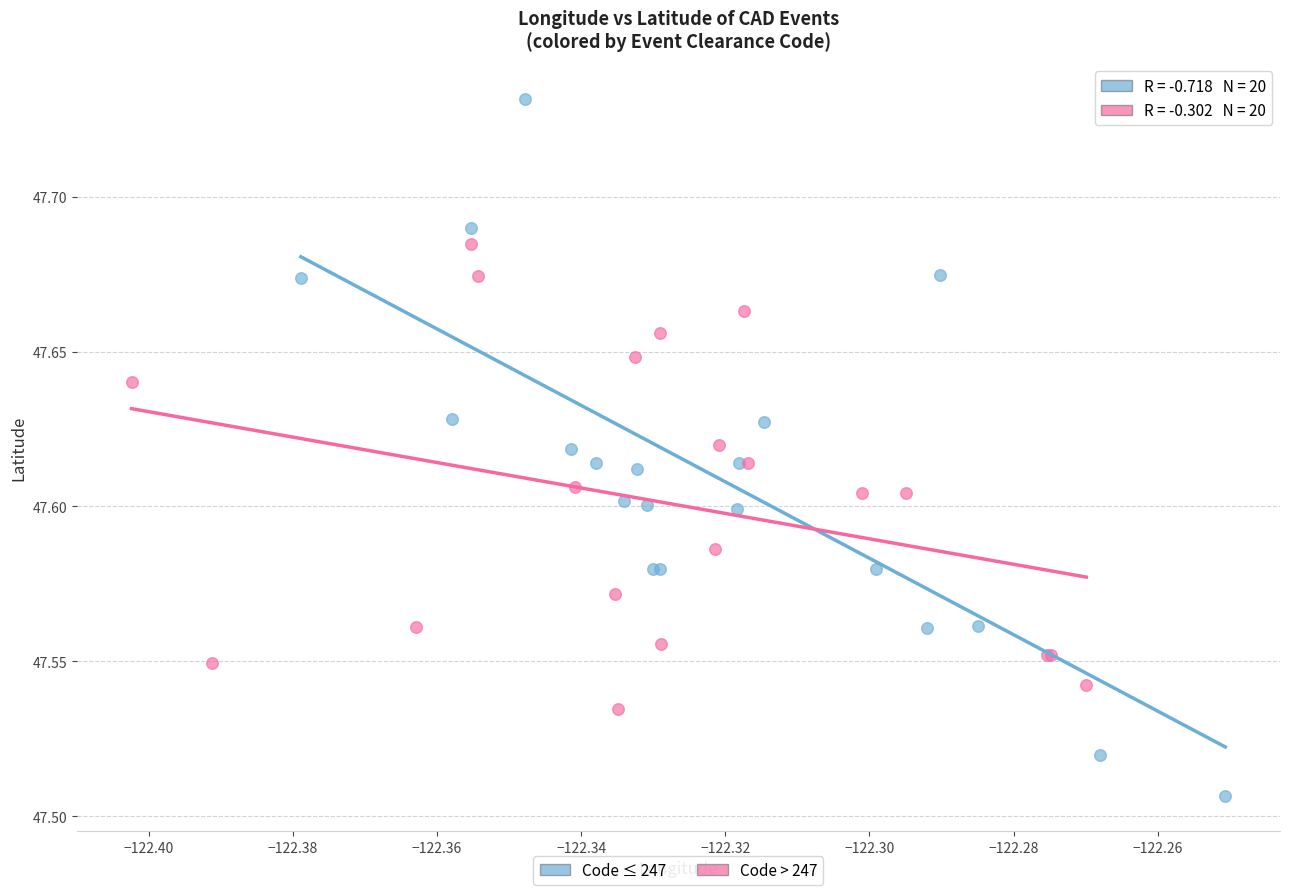

Which series contains the lowest Y value?

Code ≤ 247